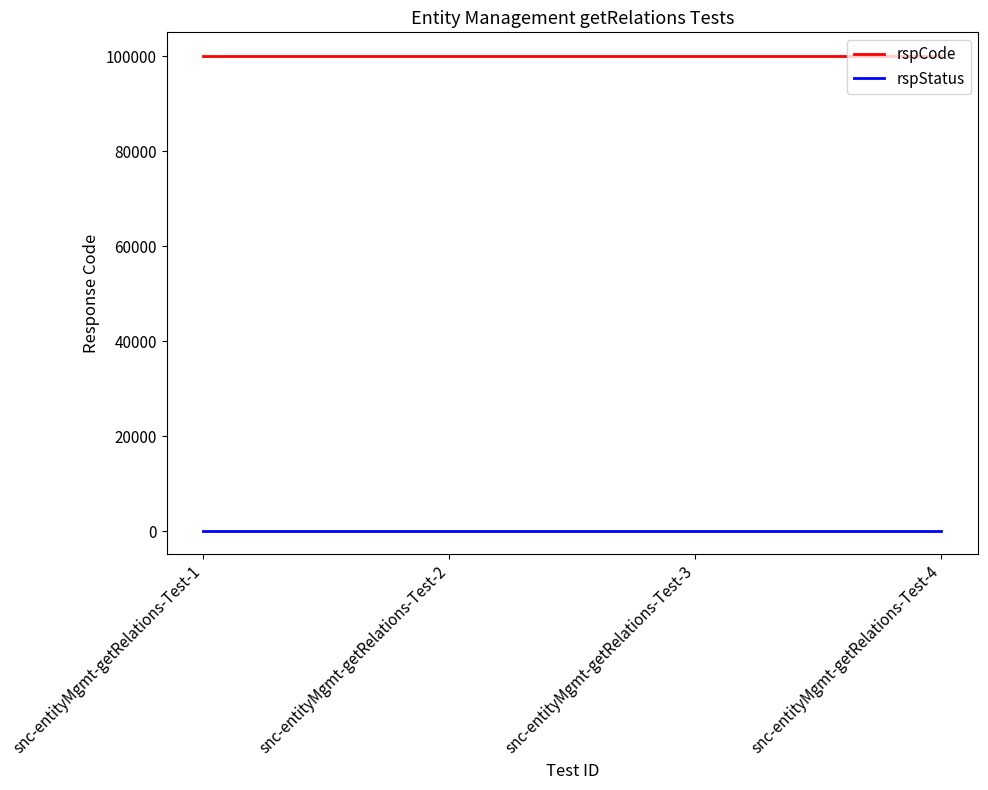

What is the sum of the rspCode values at snc-entityMgmt-getRelations-Test-4 and snc-entityMgmt-getRelations-Test-1?

200000